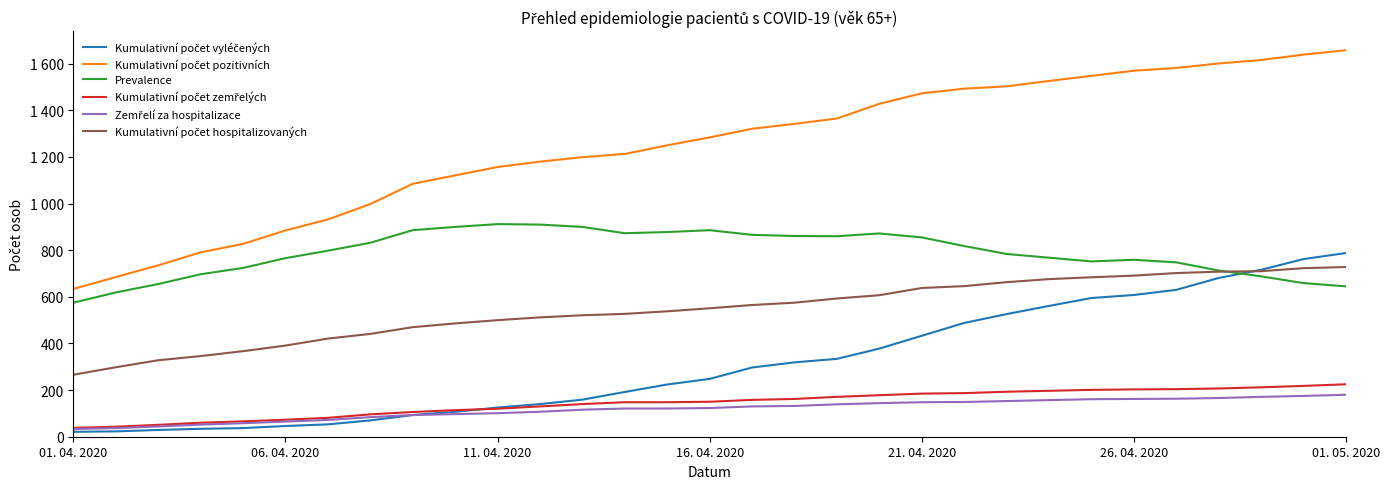

Does the chart display data point markers on the line(s)?

No